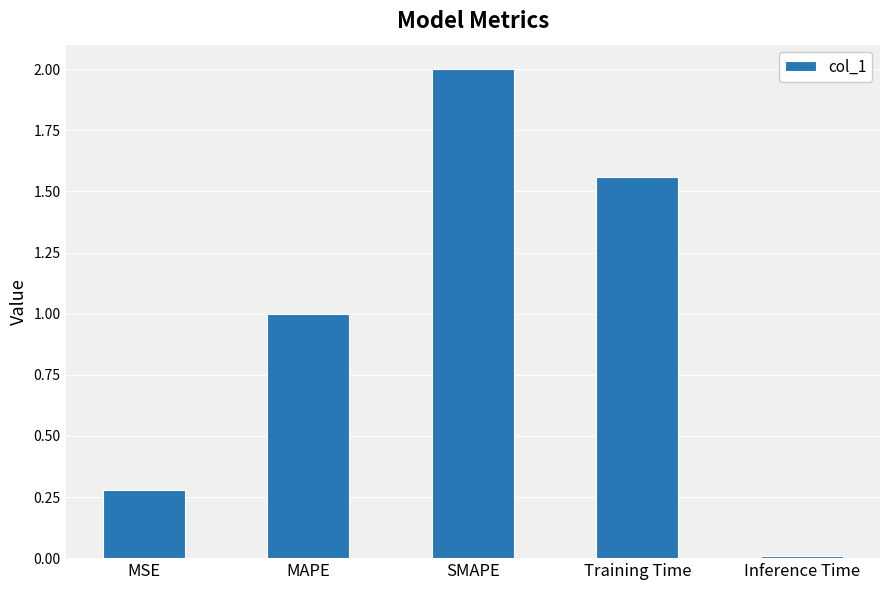

What is the difference between the second highest and minimum values?

1.5